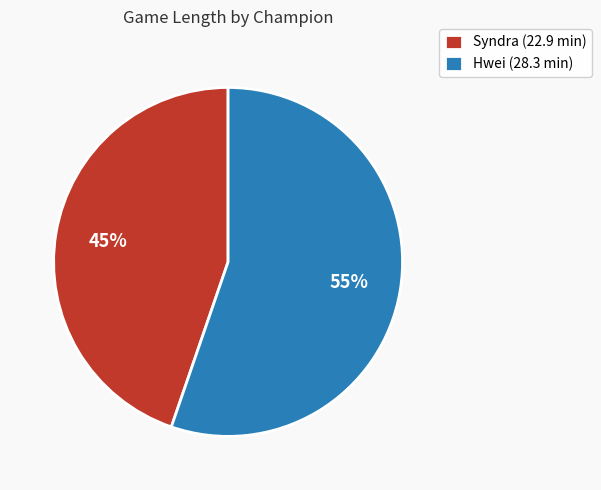

How many slices are in this pie chart?

2